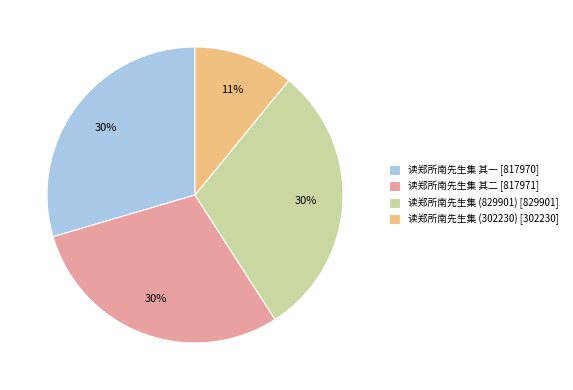

Is there a majority slice in this chart?

No